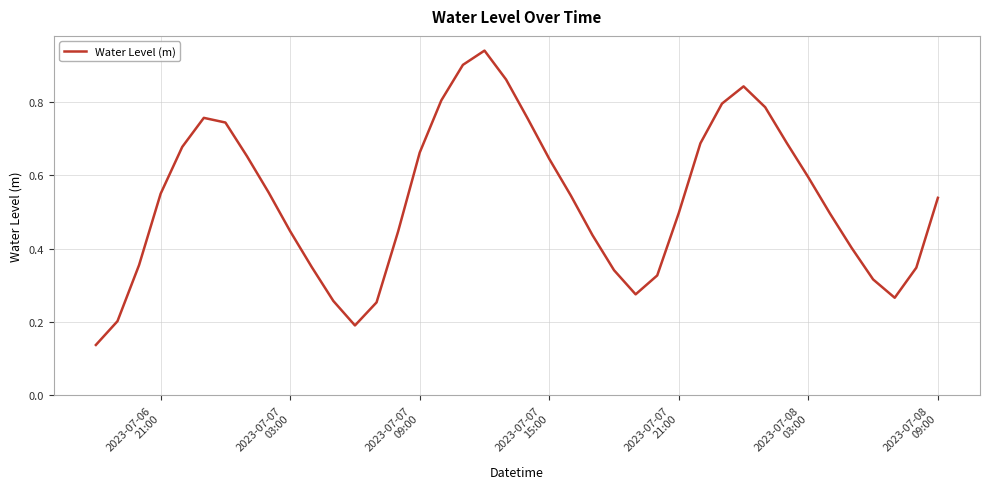

Does the chart have visible grid lines?

Yes